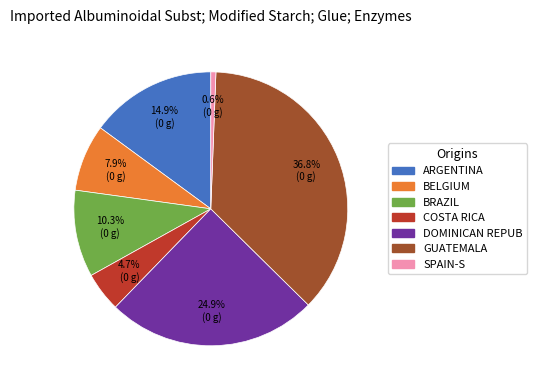

Is there a majority slice in this chart?

No